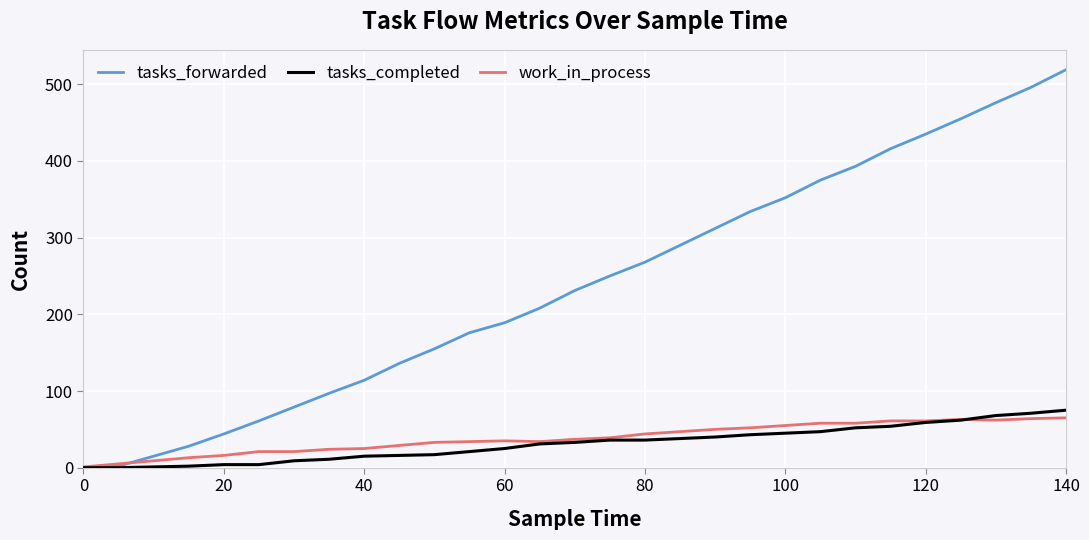

True or false: tasks_forwarded has more than 1 points higher than both neighbors.

False